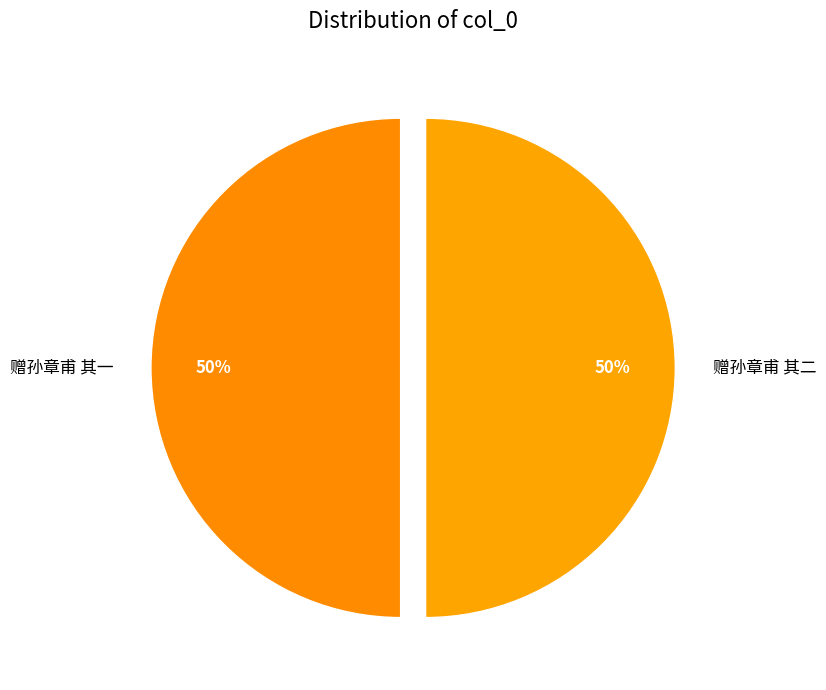

To the nearest percent, what is the combined percentage of 赠孙章甫 其二 and 赠孙章甫 其一?

100%